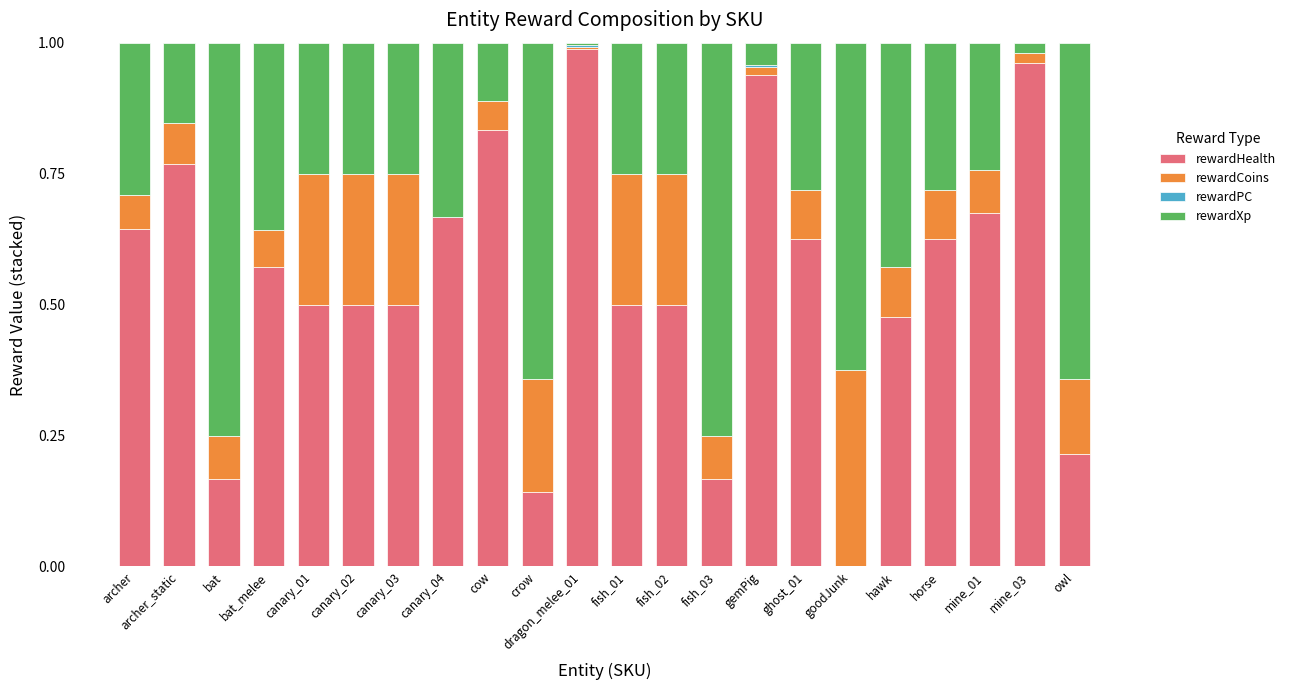

Is it true that rewardHealth equals 1.7 at mine_03?

False